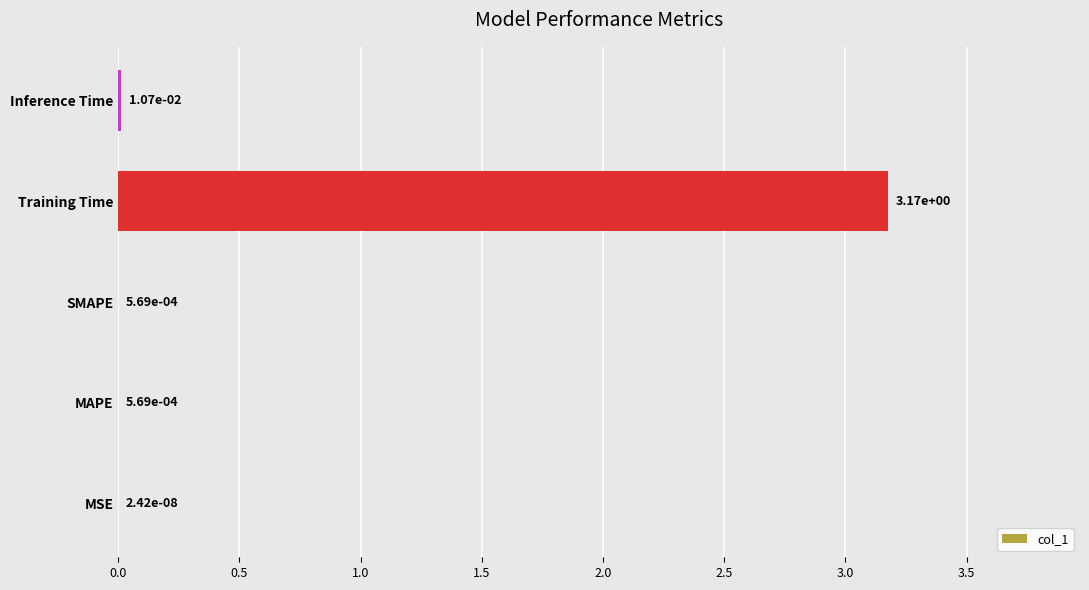

Is it true that the value at Training Time is 2.0?

False